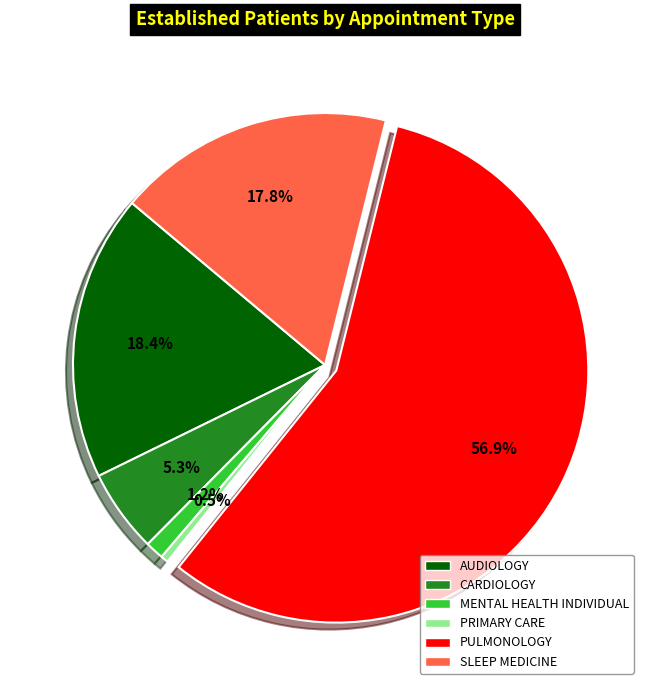

To the nearest percent, what is the combined percentage of PULMONOLOGY and MENTAL HEALTH INDIVIDUAL?

58%